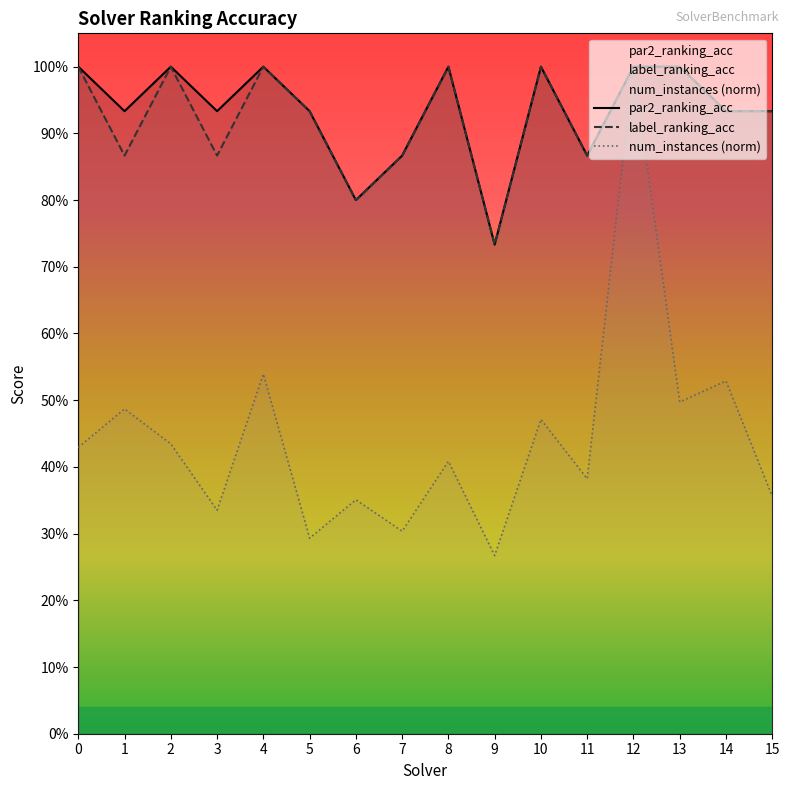

What is the total value across all series at 7?

2.0